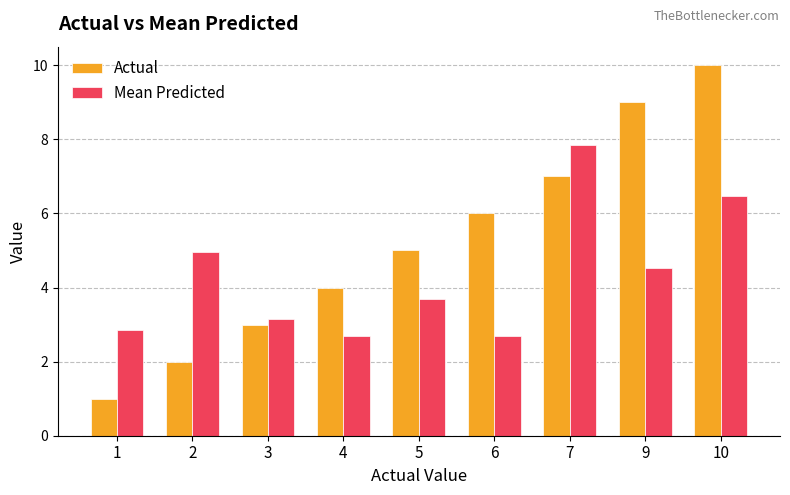

What are all the series names shown in the legend?

Actual, Mean Predicted